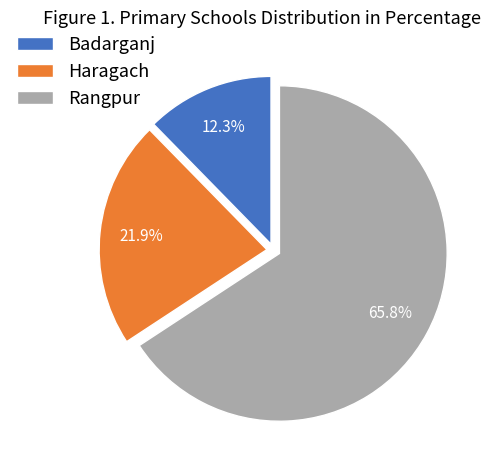

Does any single category account for the majority?

Yes